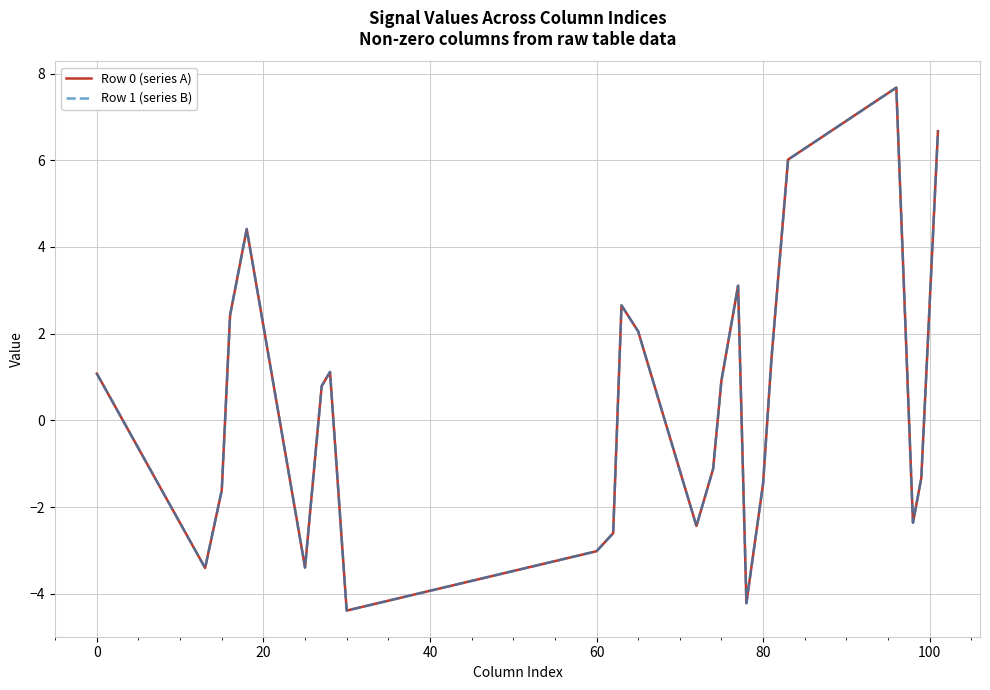

What is the difference between the maximum and minimum values in the Row 1 (series B) series?

12.1